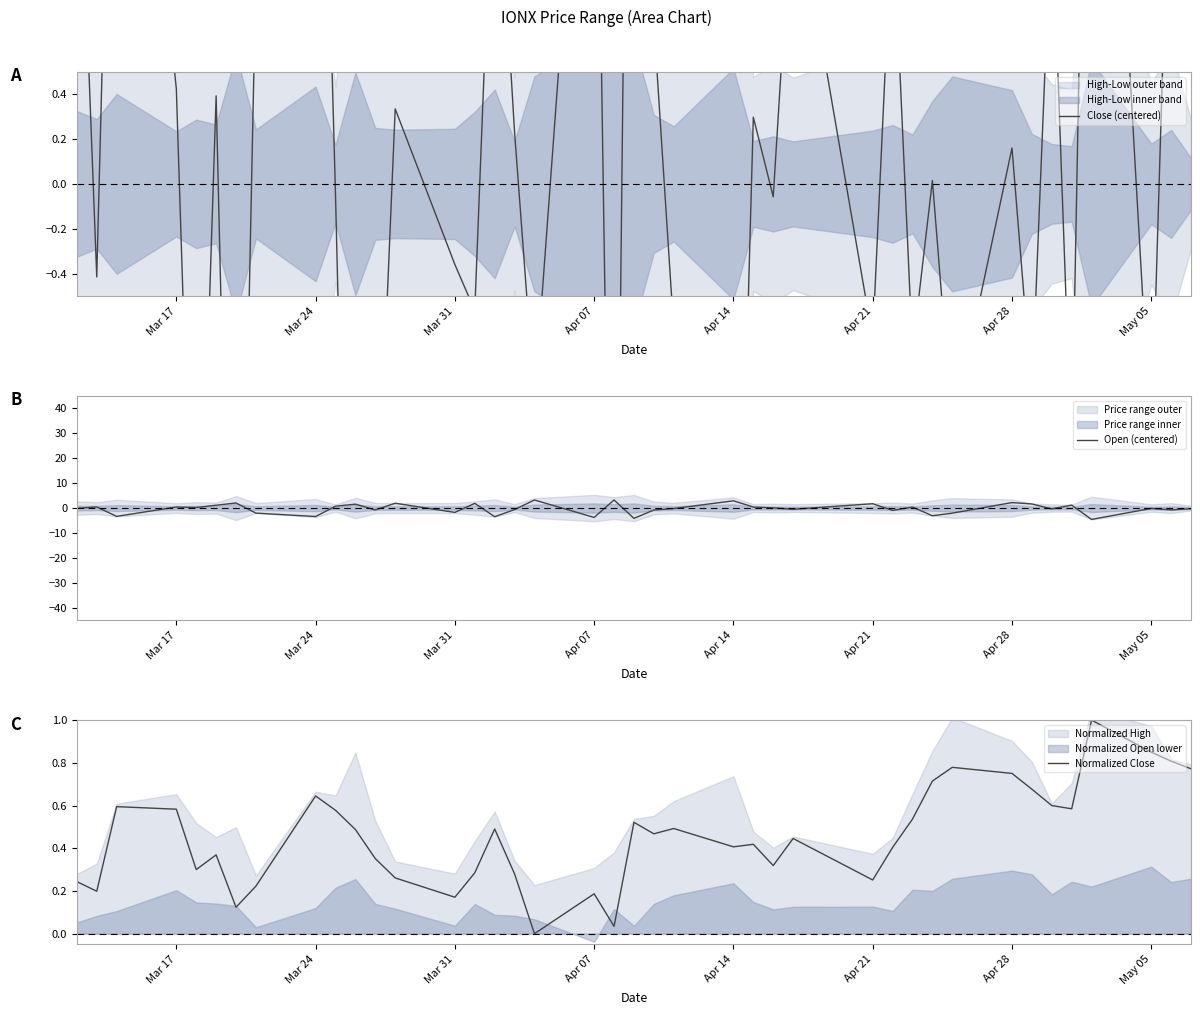

How many lines are shown in the chart?

3